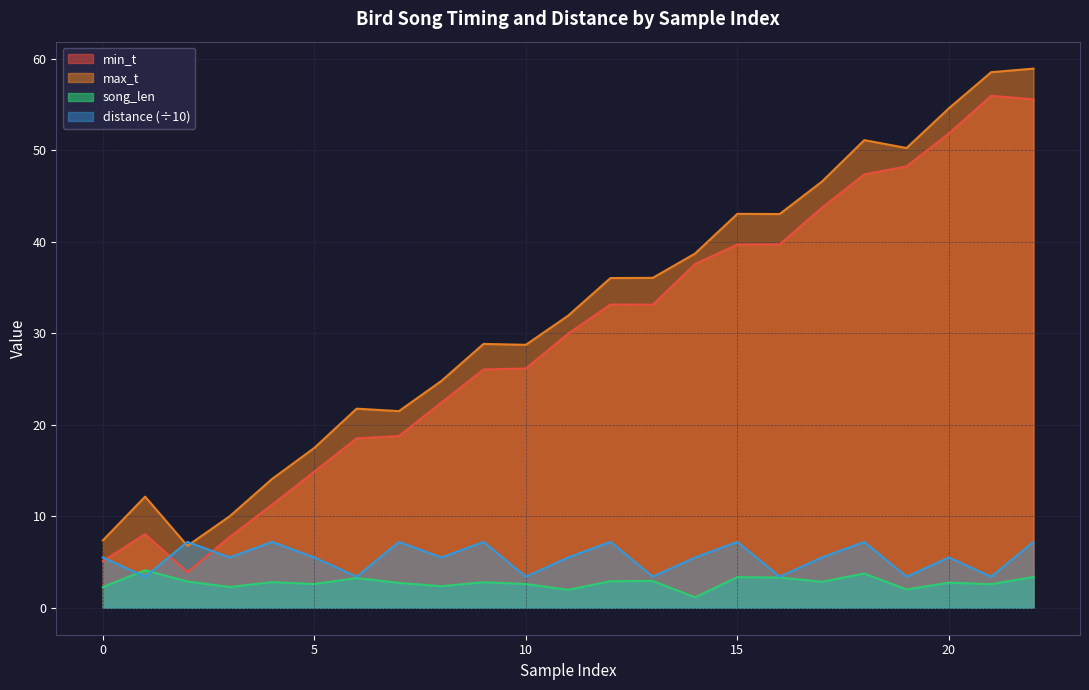

Reading left to right, list all the values displayed in this chart.

min_t: 5.1	8.0	3.9	7.7	11.3	14.9	18.5	18.8	22.4	26.1	26.2	30.0	33.1	33.1	37.6	39.7	39.7	43.8	47.4	48.3	51.9	56.0	55.6
max_t: 7.4	12.2	6.8	10.0	14.1	17.5	21.8	21.5	24.8	28.9	28.8	31.9	36.0	36.1	38.7	43.1	43.0	46.6	51.1	50.3	54.6	58.6	59.0
song_len: 2.3	4.1	2.9	2.3	2.8	2.6	3.3	2.7	2.4	2.8	2.6	2.0	2.9	2.9	1.1	3.3	3.3	2.8	3.7	2.0	2.7	2.6	3.4
distance: 5.5	3.4	7.2	5.5	7.2	5.5	3.4	7.2	5.5	7.2	3.4	5.5	7.2	3.4	5.5	7.2	3.4	5.5	7.2	3.4	5.5	3.4	7.2